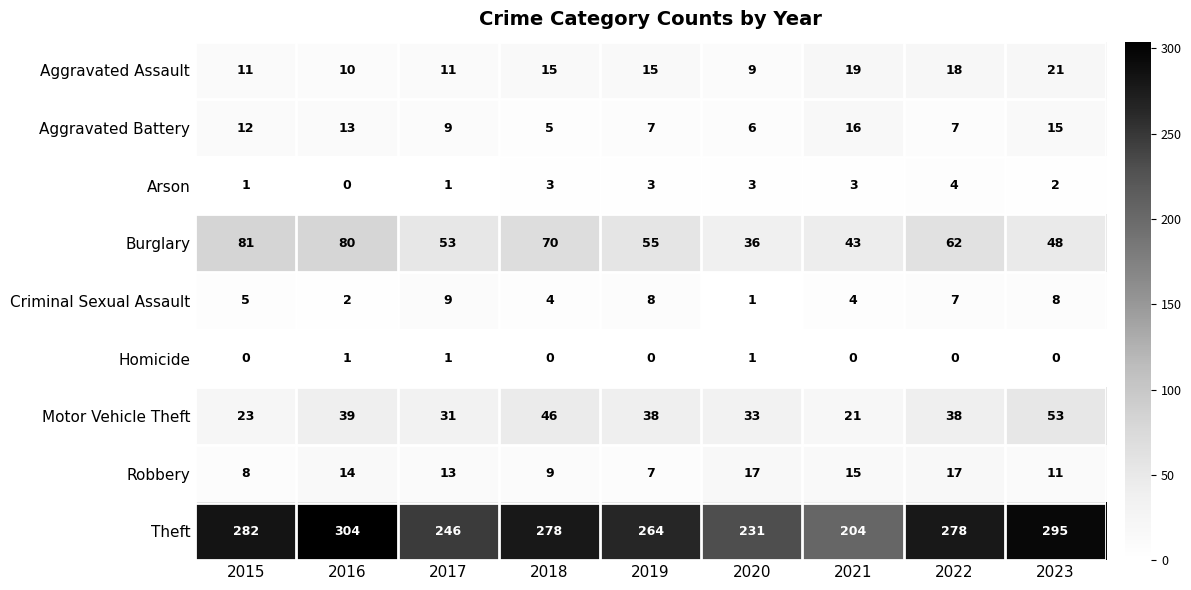

At which category is the sum across all series the highest?

2016